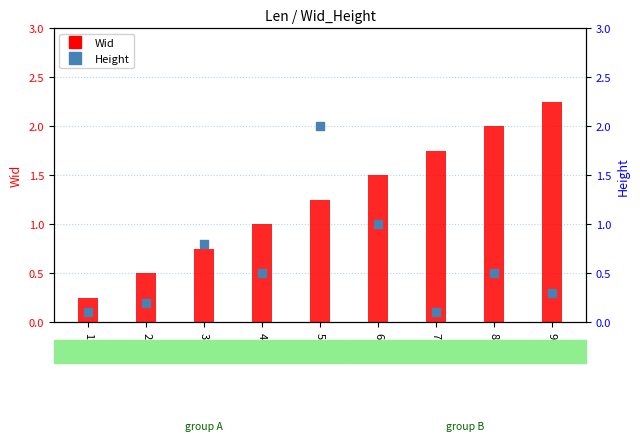

At how many categories does at least one series exceed 0?

9